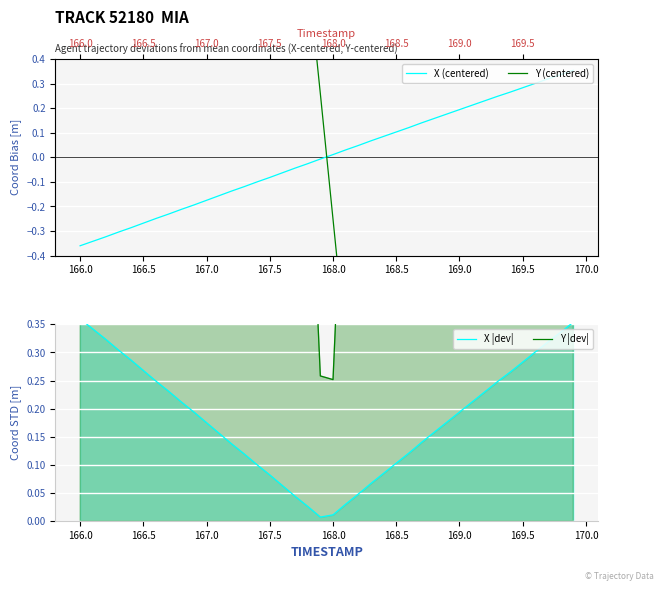

The value of Y |dev| at 26 is 0.9. True or false?

False